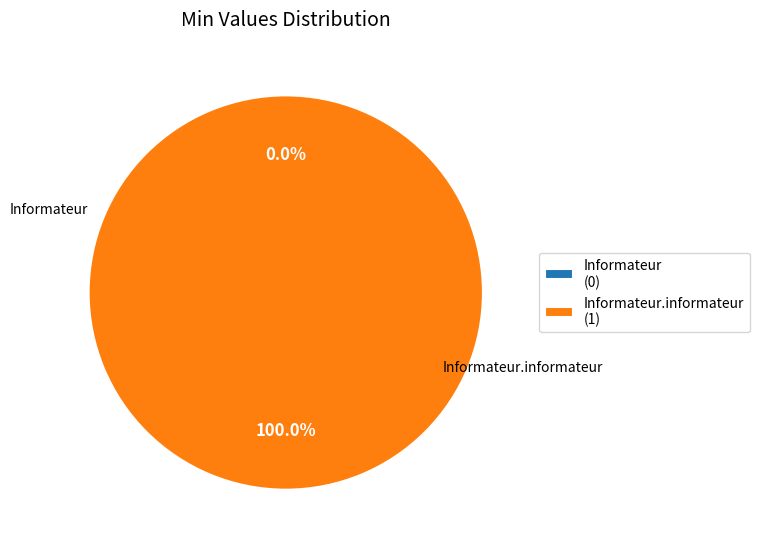

What is the largest slice in the pie chart?

Informateur.informateur